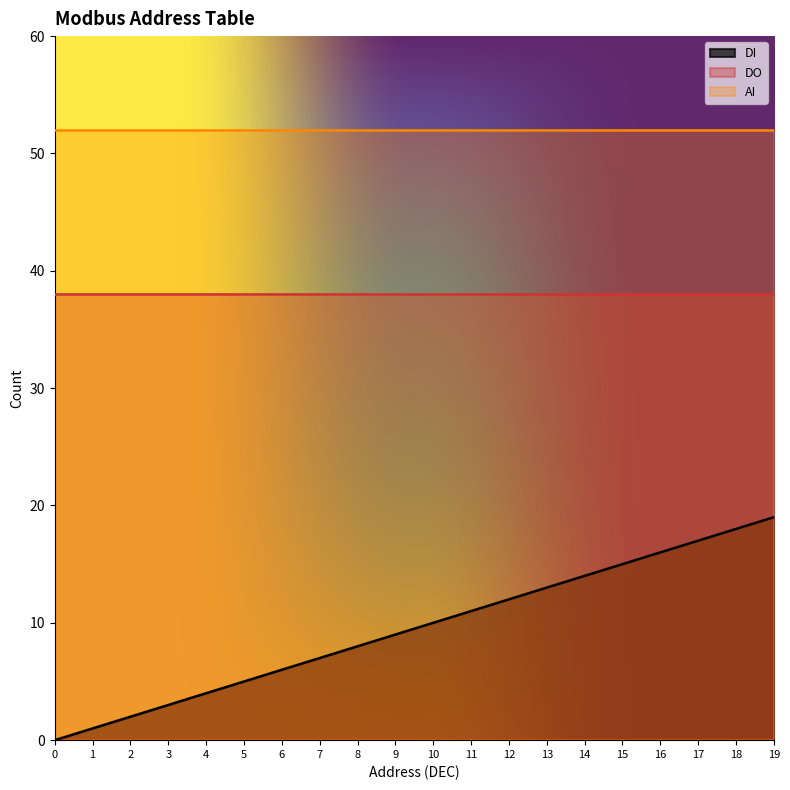

How many lines are shown in the chart?

3